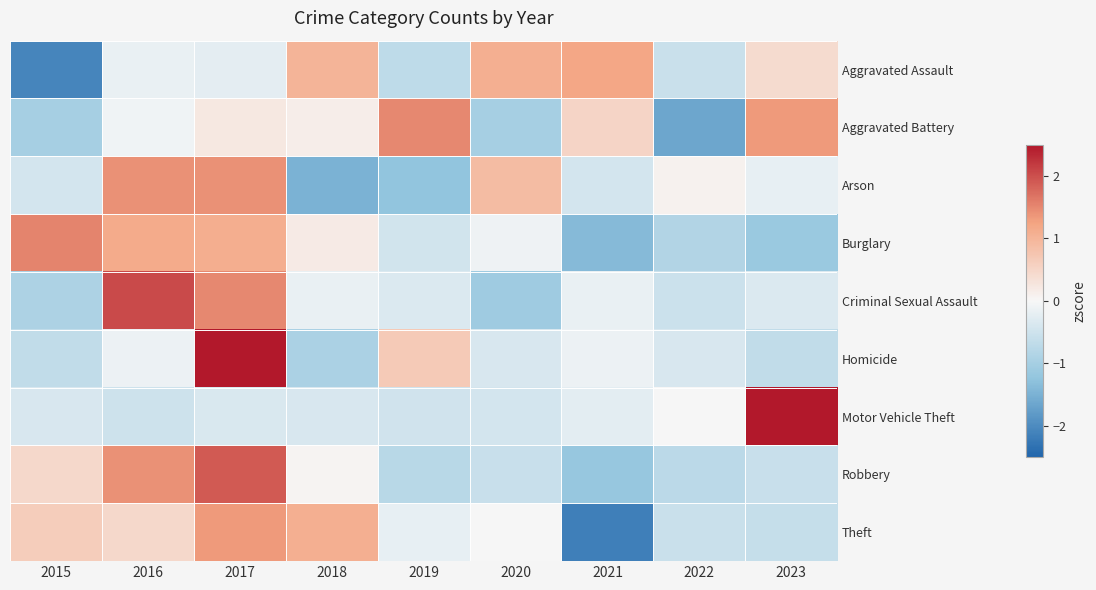

Reading left to right, what are all the values shown in this chart?

Aggravated Assault: 2015=-2.1	2016=-0.2	2017=-0.2	2018=1.0	2019=-0.7	2020=1.1	2021=1.2	2022=-0.6	2023=0.4
Aggravated Battery: 2015=-1.0	2016=-0.1	2017=0.2	2018=0.1	2019=1.5	2020=-1.0	2021=0.5	2022=-1.7	2023=1.3
Arson: 2015=-0.4	2016=1.4	2017=1.4	2018=-1.5	2019=-1.2	2020=0.9	2021=-0.4	2022=0.1	2023=-0.2
Burglary: 2015=1.5	2016=1.1	2017=1.1	2018=0.2	2019=-0.5	2020=-0.1	2021=-1.4	2022=-0.8	2023=-1.1
Criminal Sexual Assault: 2015=-0.9	2016=2.0	2017=1.5	2018=-0.2	2019=-0.3	2020=-1.1	2021=-0.2	2022=-0.5	2023=-0.3
Homicide: 2015=-0.7	2016=-0.1	2017=2.6	2018=-0.9	2019=0.7	2020=-0.4	2021=-0.1	2022=-0.4	2023=-0.7
Motor Vehicle Theft: 2015=-0.4	2016=-0.5	2017=-0.4	2018=-0.4	2019=-0.5	2020=-0.4	2021=-0.3	2022=0.0	2023=2.8
Robbery: 2015=0.5	2016=1.4	2017=1.9	2018=0.0	2019=-0.8	2020=-0.6	2021=-1.2	2022=-0.7	2023=-0.6
Theft: 2015=0.6	2016=0.5	2017=1.3	2018=1.1	2019=-0.2	2020=-0.0	2021=-2.2	2022=-0.6	2023=-0.6